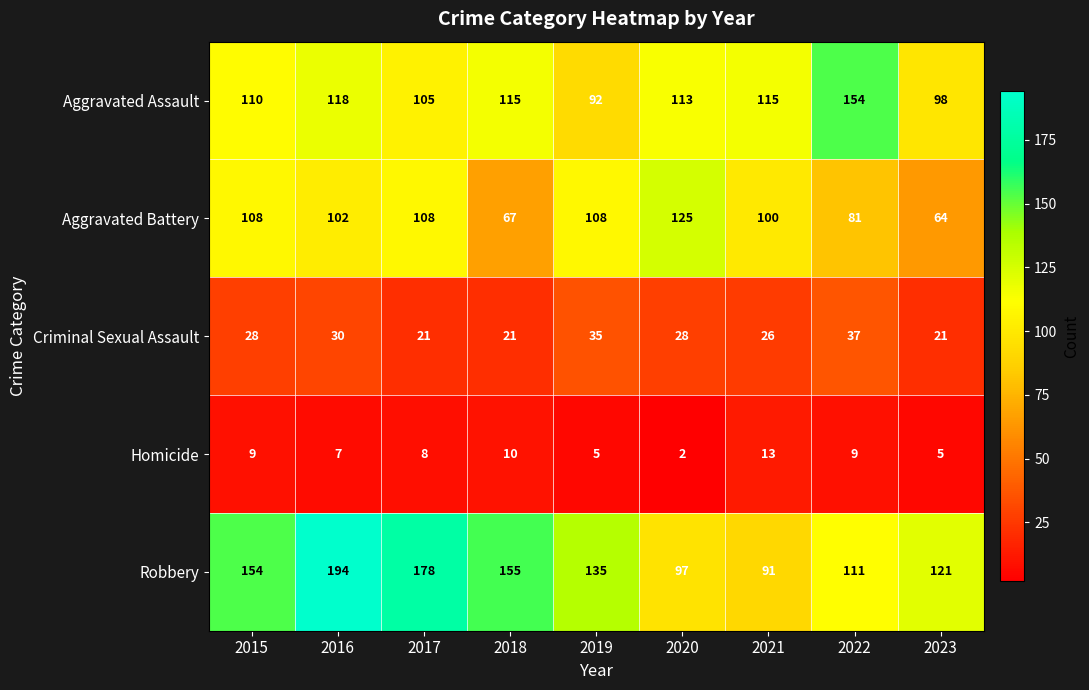

Is the value of Homicide at 2016 greater than the value of Aggravated Battery at 2019?

No